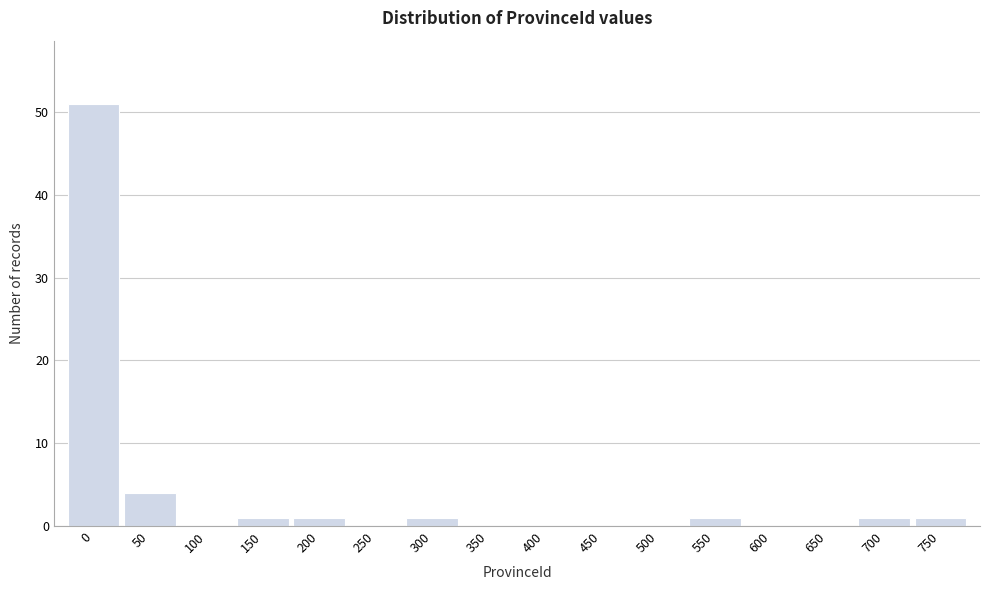

Reading left to right, list all the values displayed in this chart.

0=51	50=4	100=0	150=1	200=1	250=0	300=1	350=0	400=0	450=0	500=0	550=1	600=0	650=0	700=1	750=1